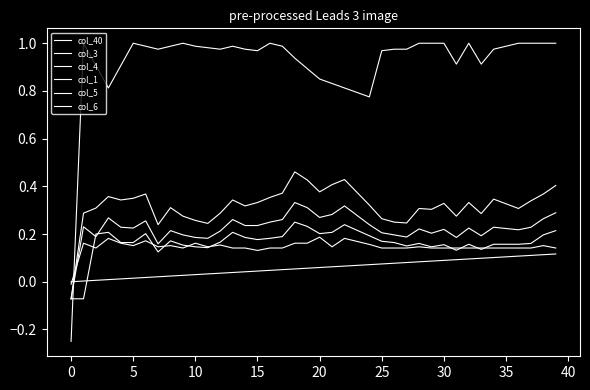

Is this an area chart (filled region under the line)?

No